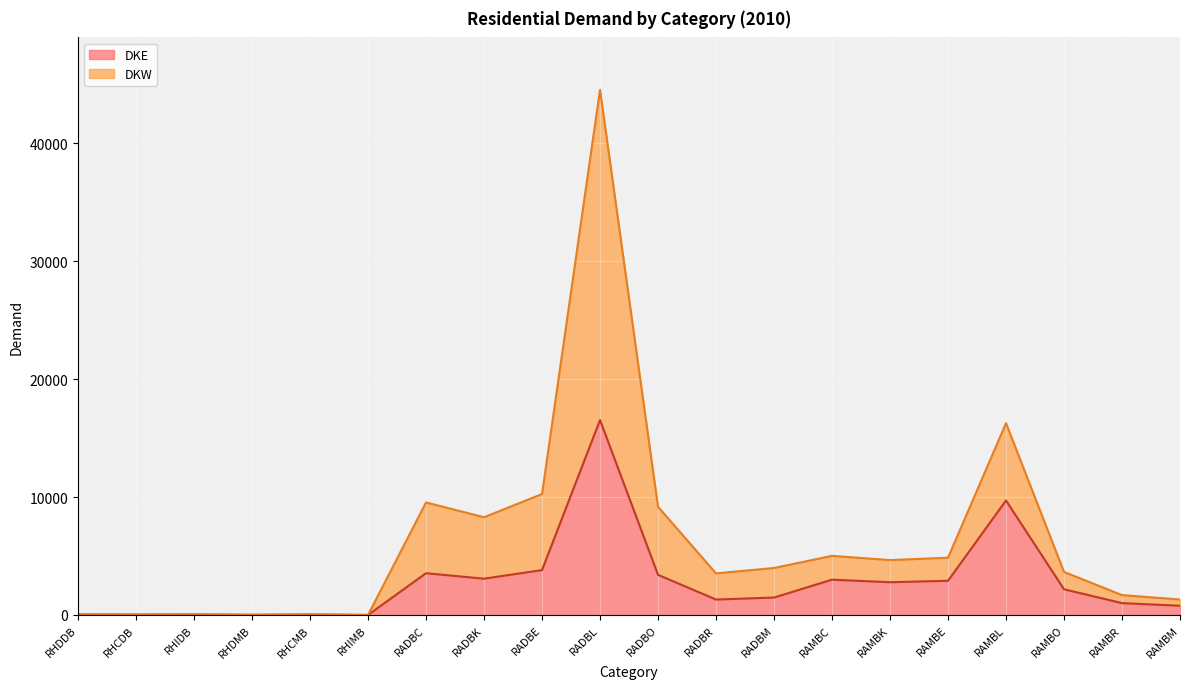

How many lines are shown in the chart?

2